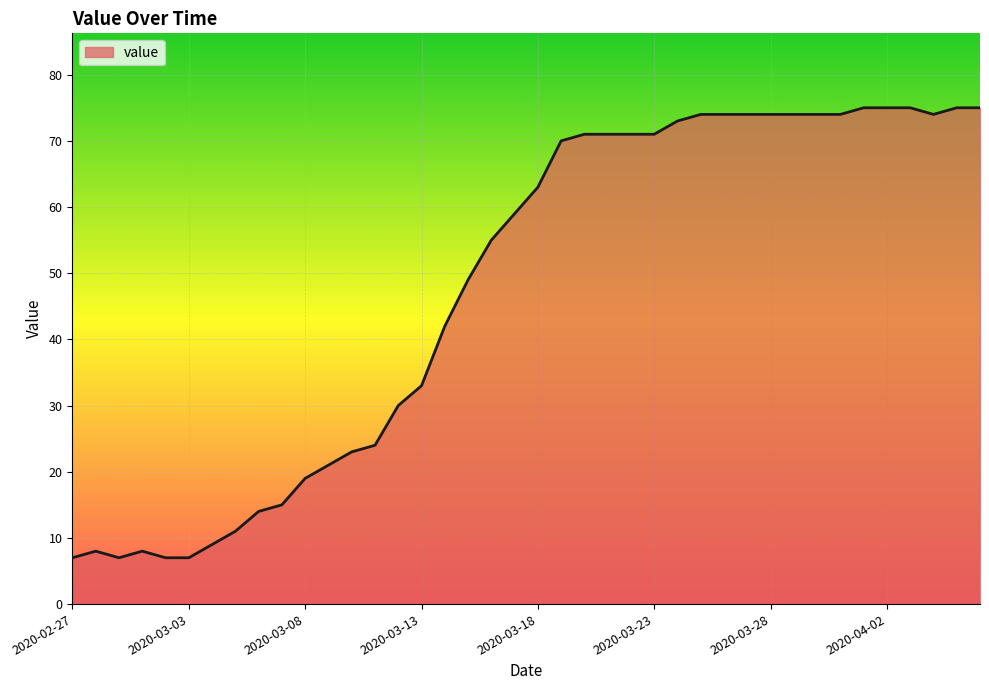

What is the smallest value displayed?

7